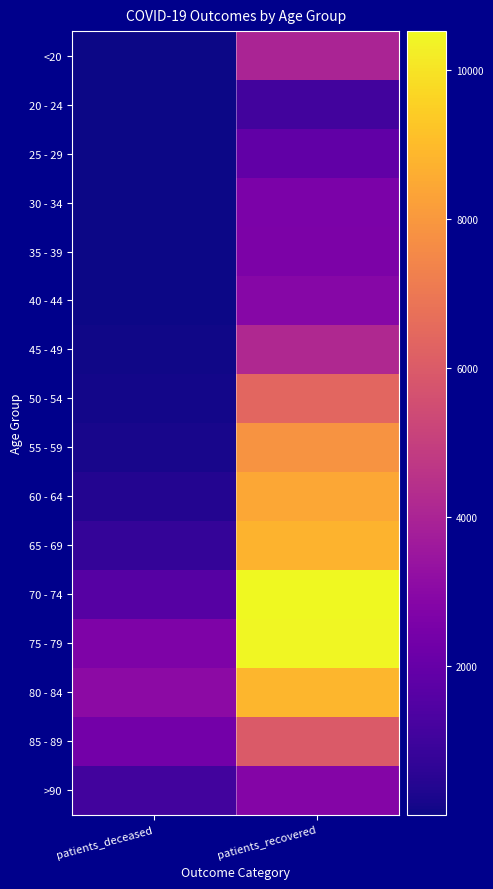

Which label corresponds to the smallest value in the chart?

patients_deceased